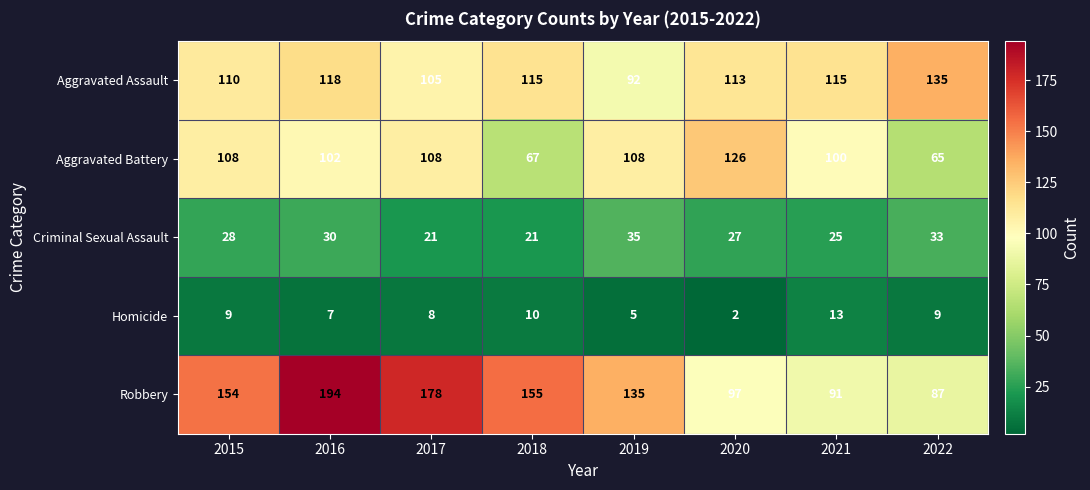

True or false: Aggravated Assault has a value of 156 at 2015.

False